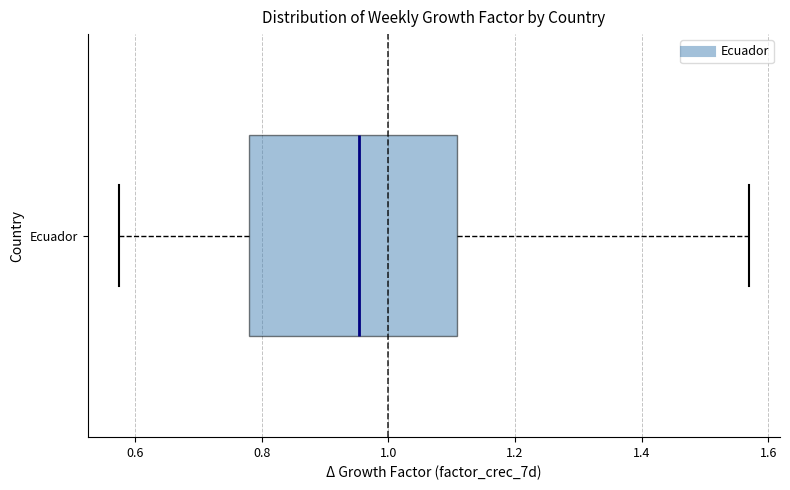

Where does the right whisker of the box for Ecuador end on the x-axis? The values are not printed on the chart, so give them approximately, as read against the axis.

1.56